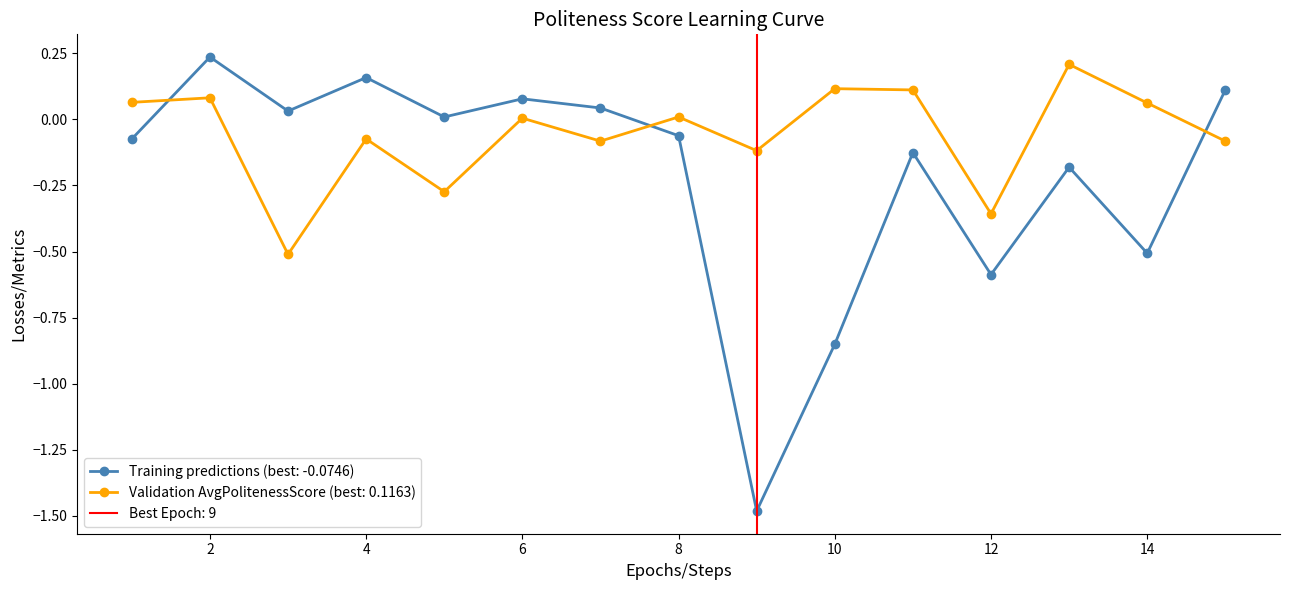

At which category is the sum across all series the highest?

2